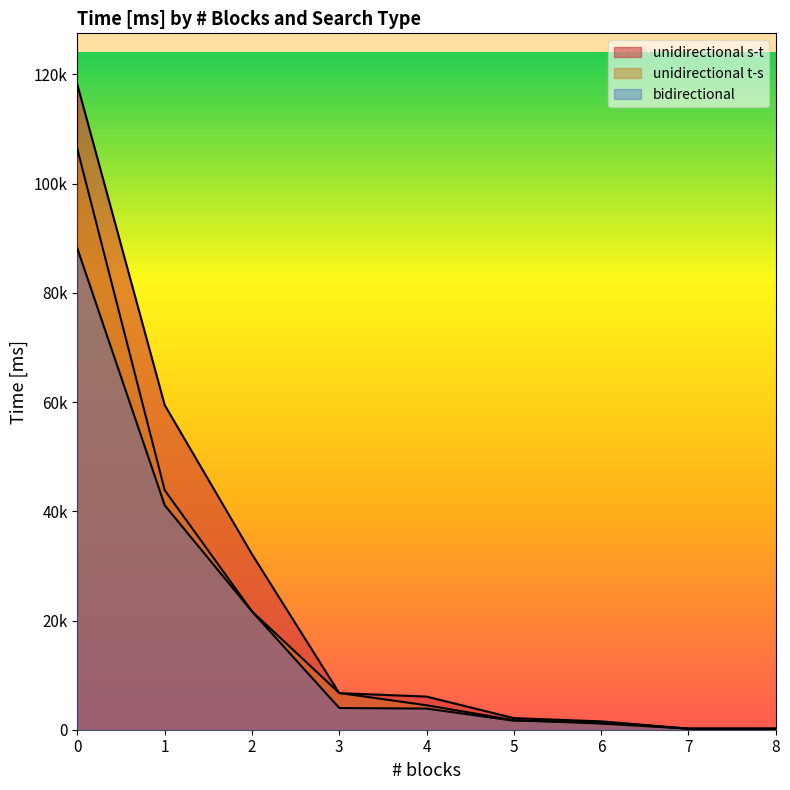

At which label is unidirectional s-t closest to 59139?

1